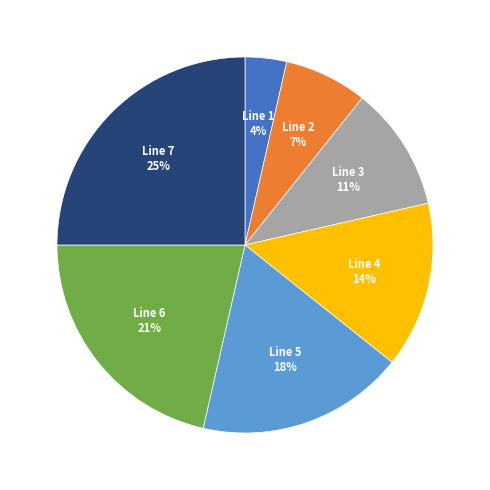

Does Line 3 account for over 50% of the chart?

No